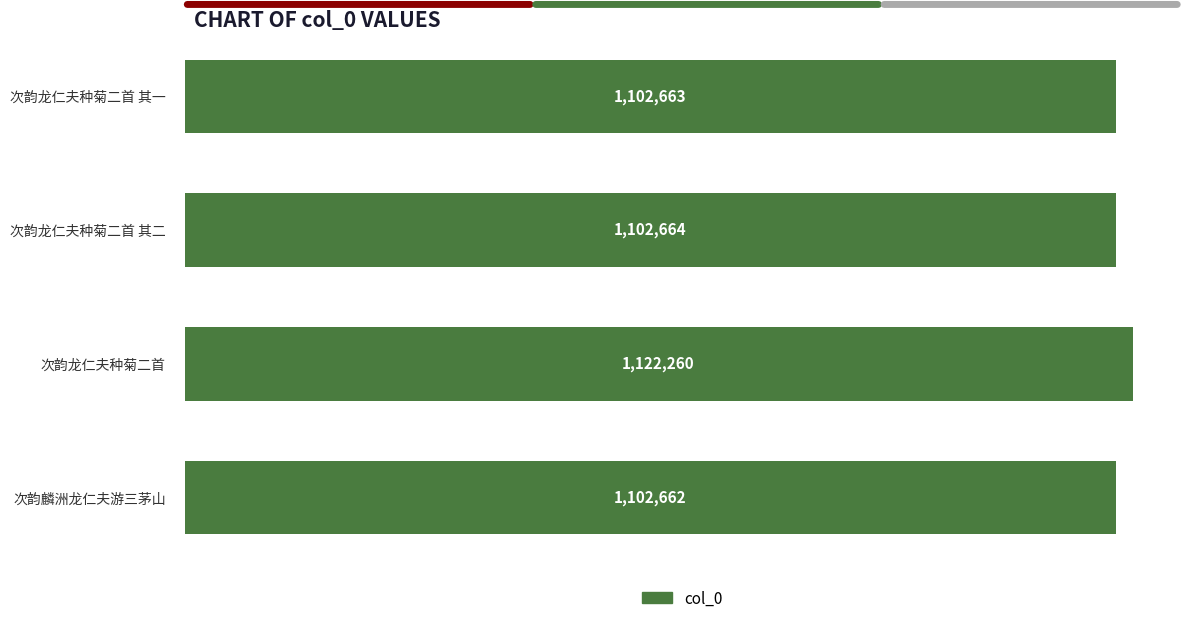

List the labels in order of value, smallest first.

次韵麟洲龙仁夫游三茅山, 次韵龙仁夫种菊二首 其一, 次韵龙仁夫种菊二首 其二, 次韵龙仁夫种菊二首